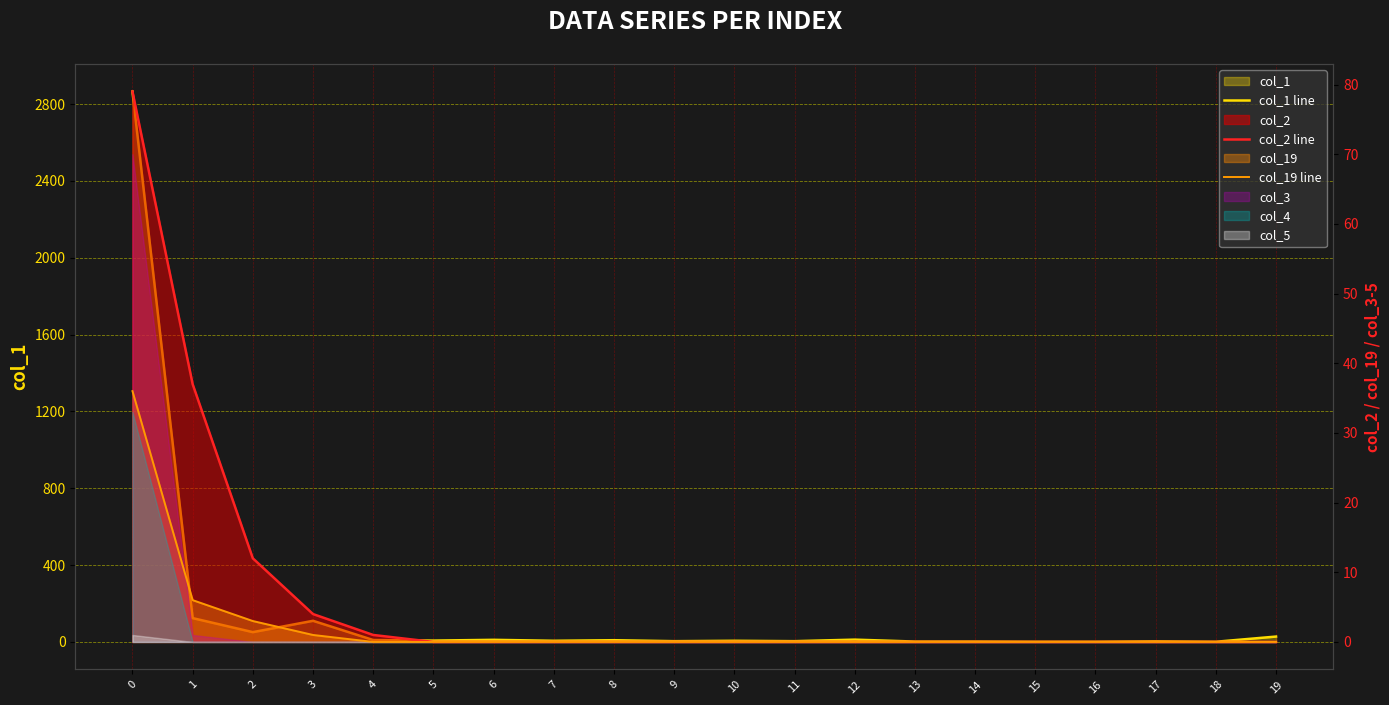

Which series has the largest range (max minus min)?

col_1 line